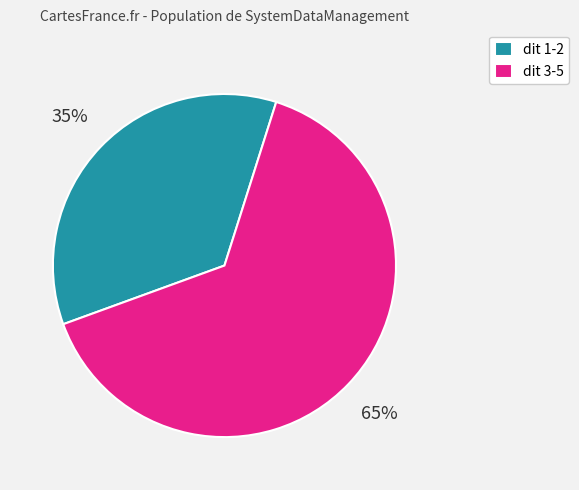

How many segments does this pie chart have?

2